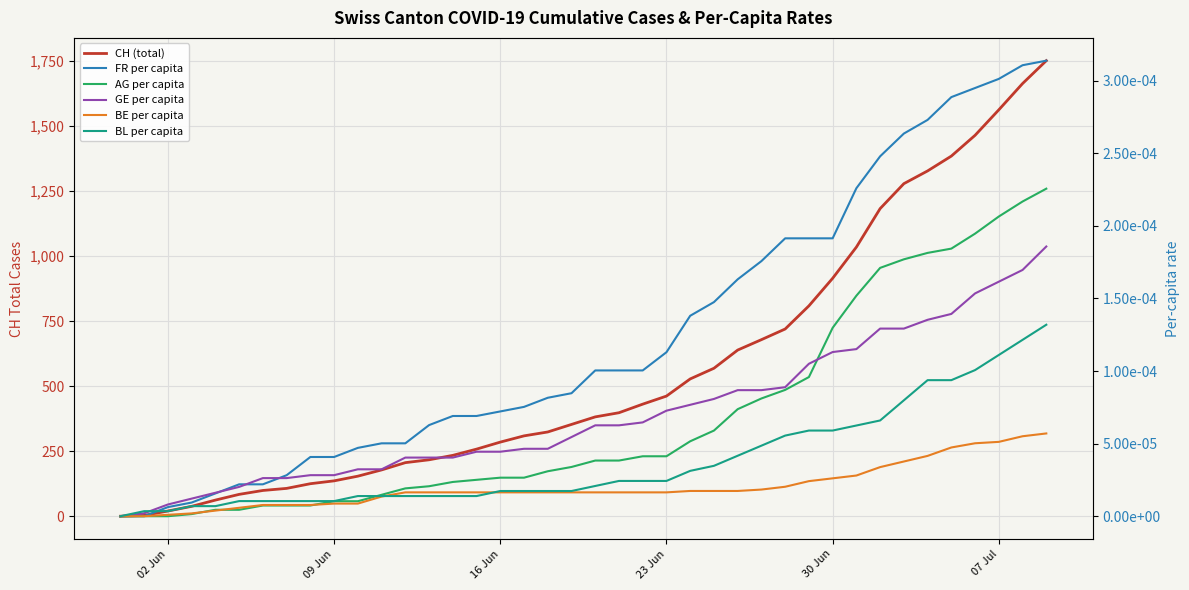

The BL per capita series shows 0.0 at 27. True or false?

False